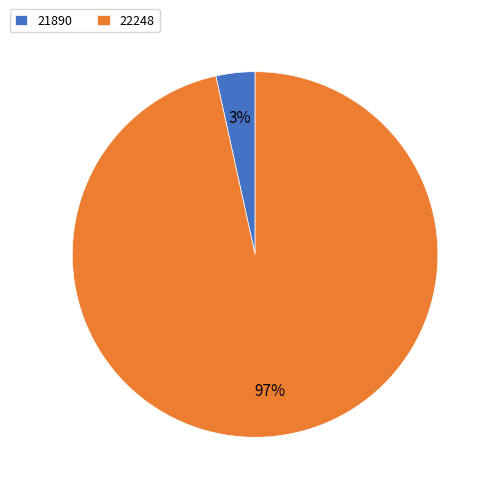

Does 21890 represent more than half of the total?

No